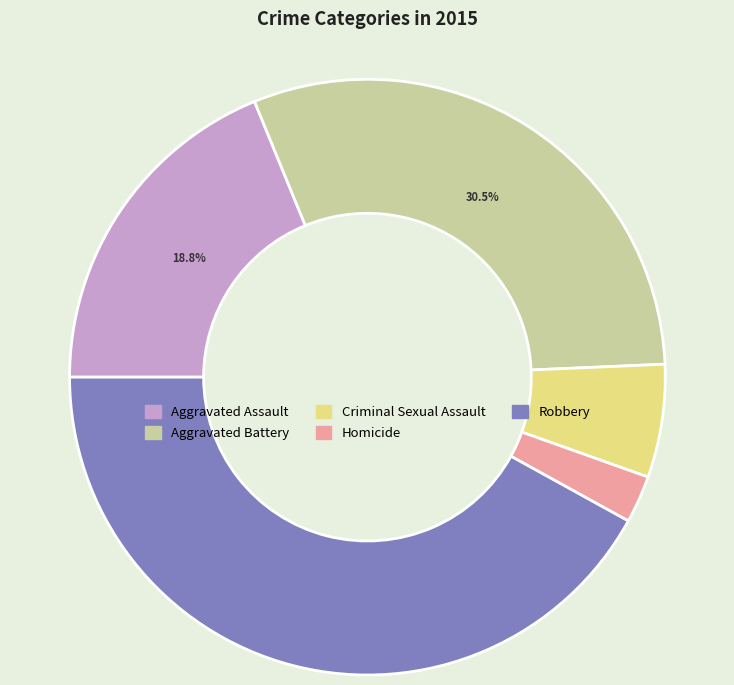

How many segments does this pie chart have?

5